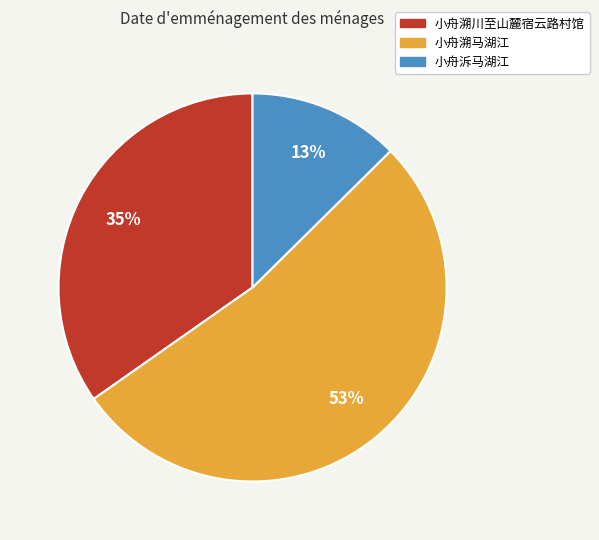

What is the smallest slice in the pie chart?

小舟泝马湖江